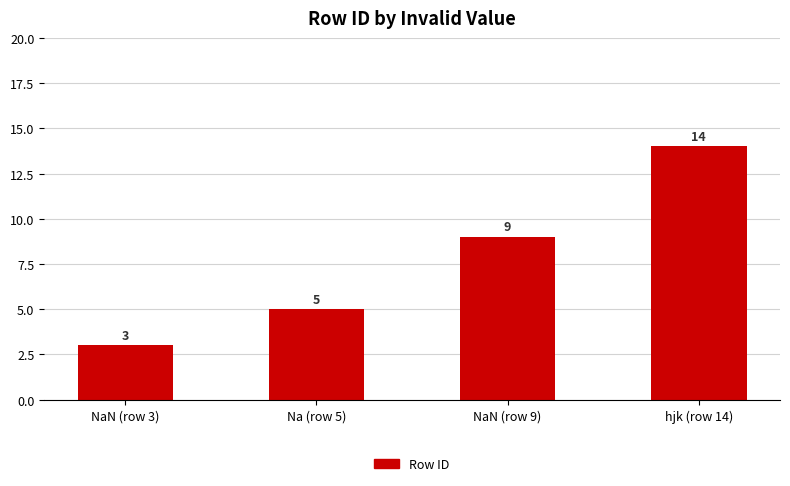

Reading right to left, what are all the values shown in this chart?

14	9	5	3